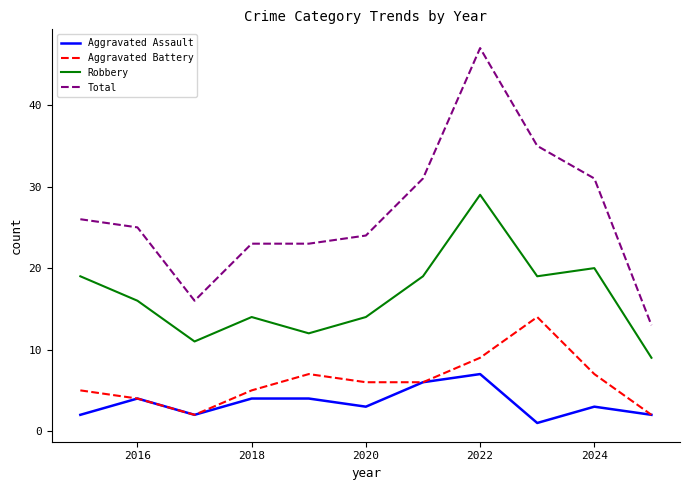

Which series has the widest spread of values?

Total